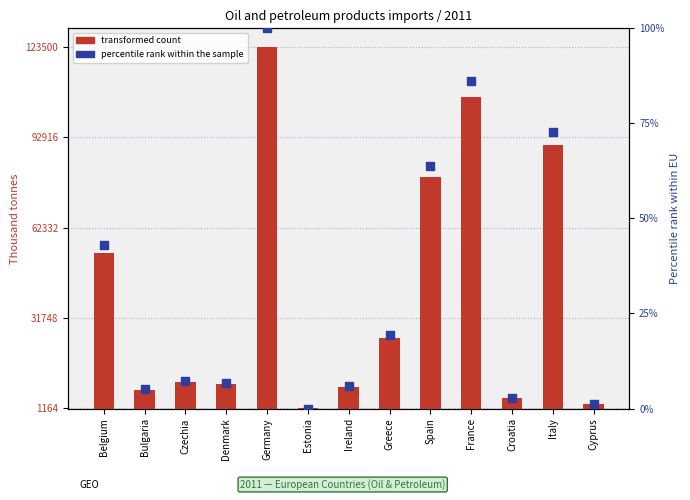

Which series has the largest total across all categories?

transformed count